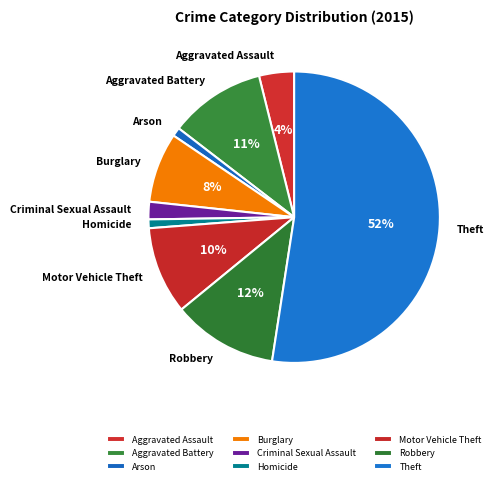

Rank the categories by value from highest to lowest.

Theft, Robbery, Aggravated Battery, Motor Vehicle Theft, Burglary, Aggravated Assault, Criminal Sexual Assault, Arson, Homicide